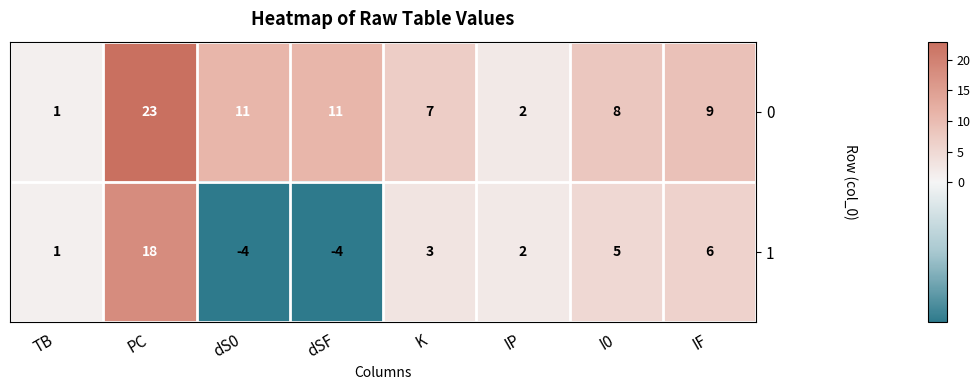

Reading left to right, transcribe all the data shown in this chart.

0: TB=1	PC=23	dS0=11	dSF=11	K=7	IP=2	I0=8	IF=9
1: TB=1	PC=18	dS0=-4	dSF=-4	K=3	IP=2	I0=5	IF=6